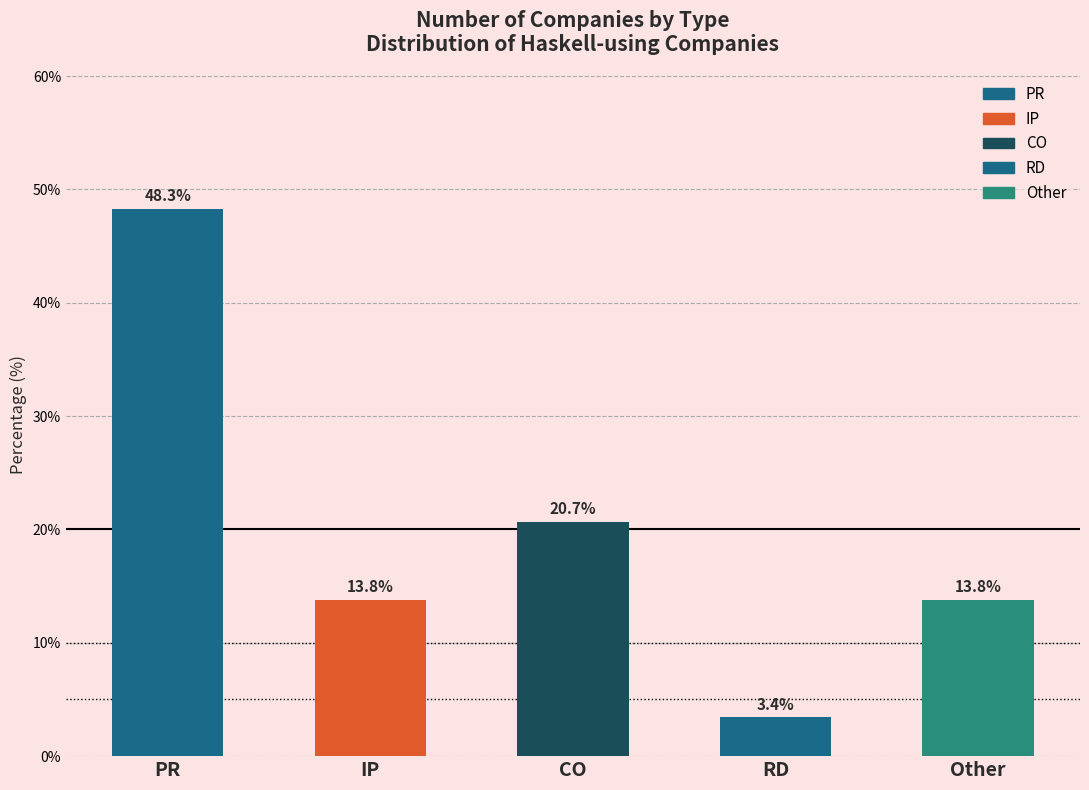

What is the label of the 5th bar from the left?

Other